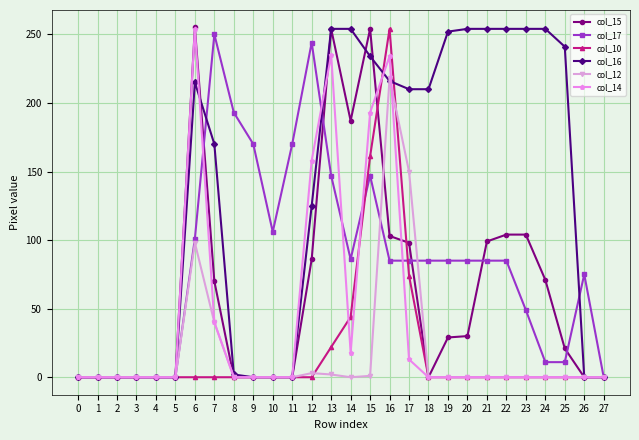

How many series are shown in this chart?

6